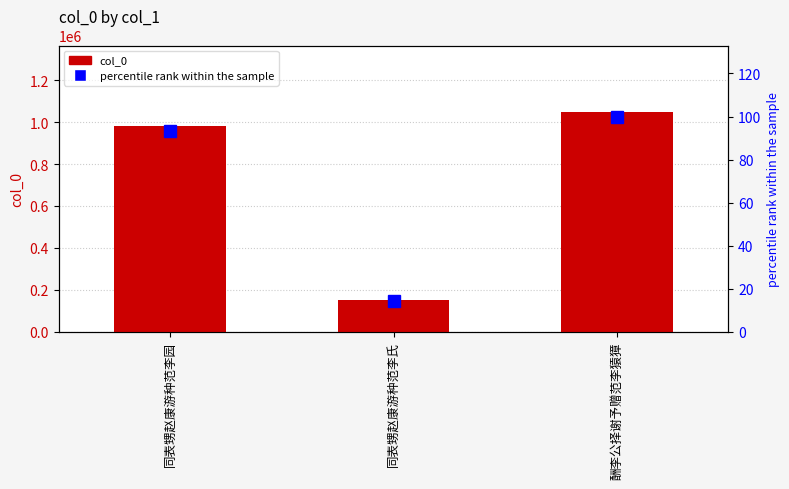

What is the label of the 1st bar from the right?

酬李公择谢予赠范李猿獐